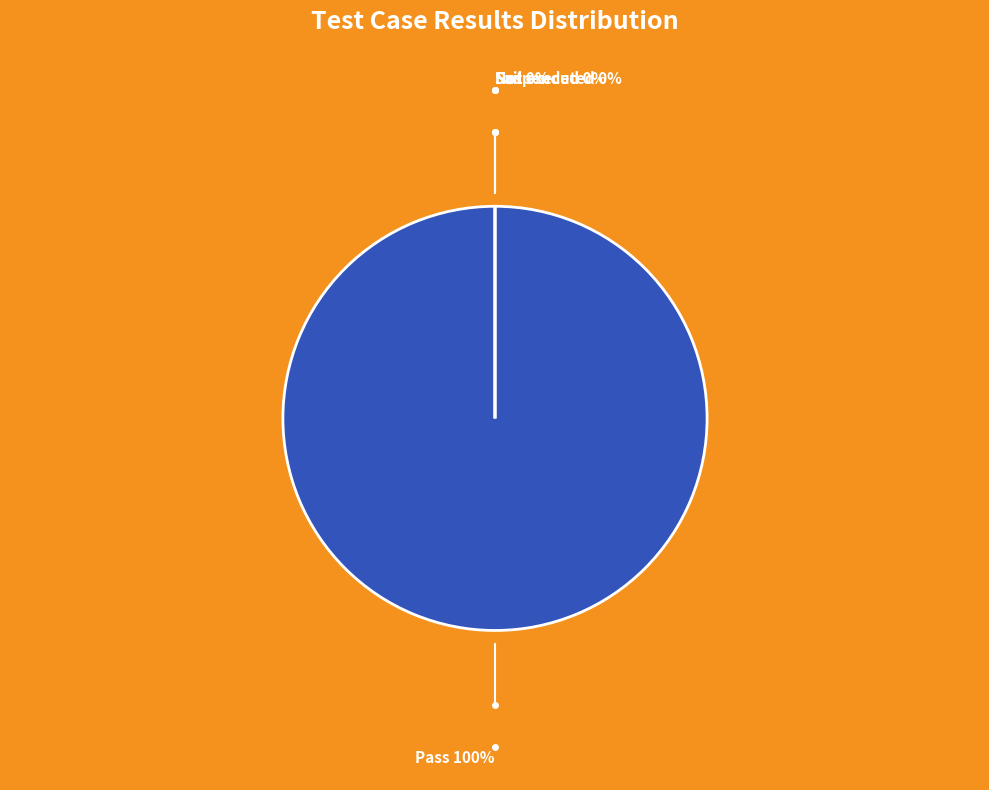

Does Not executed account for over 50% of the chart?

No